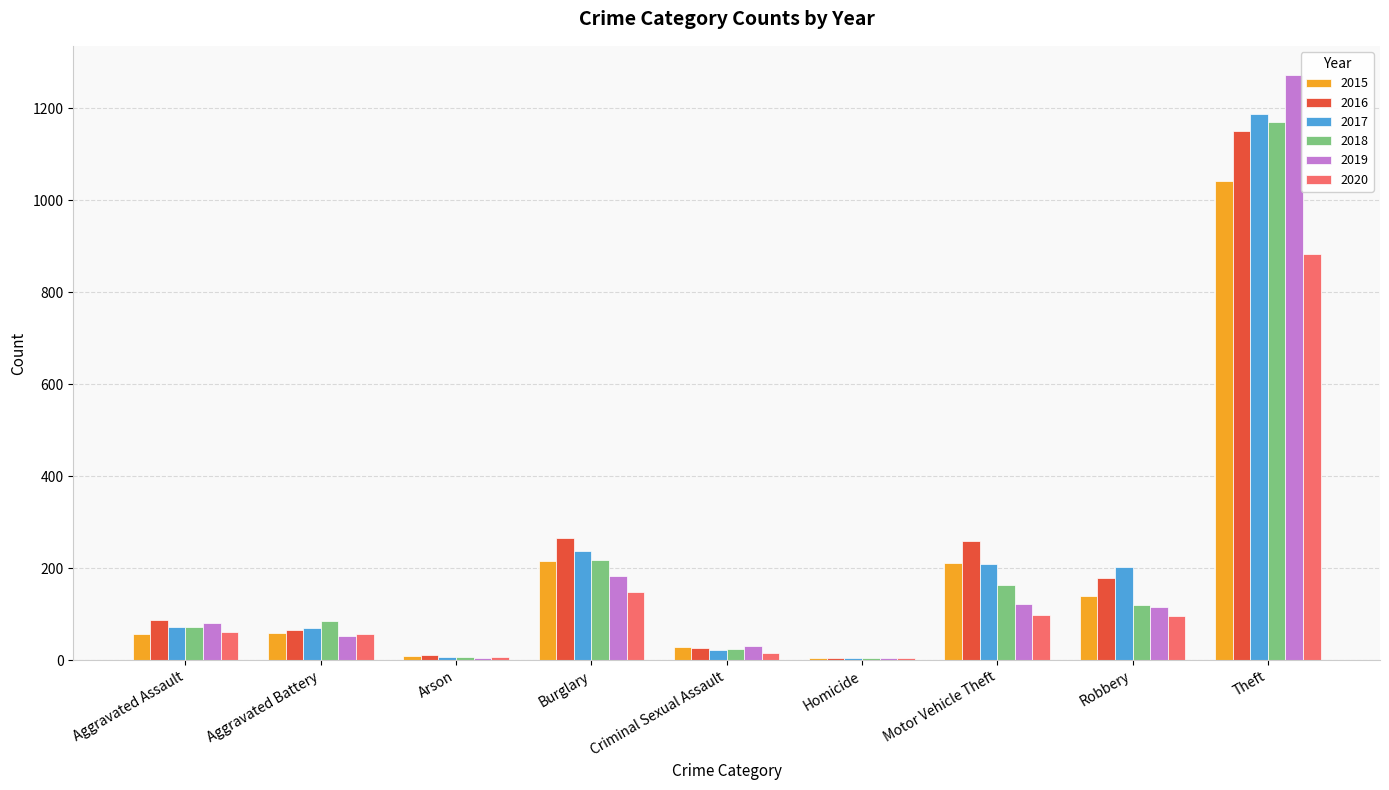

What is the maximum value for 2015?

1041